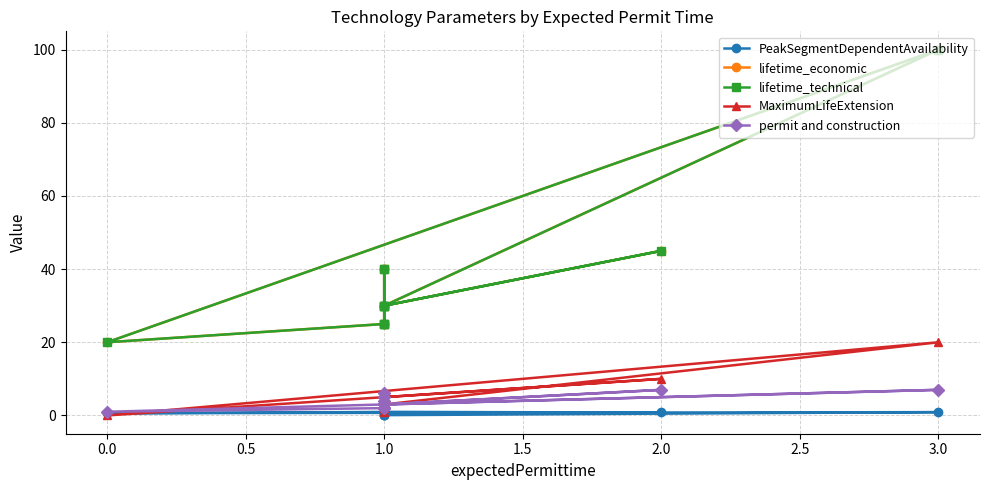

At how many categories does at least one series exceed 70?

1